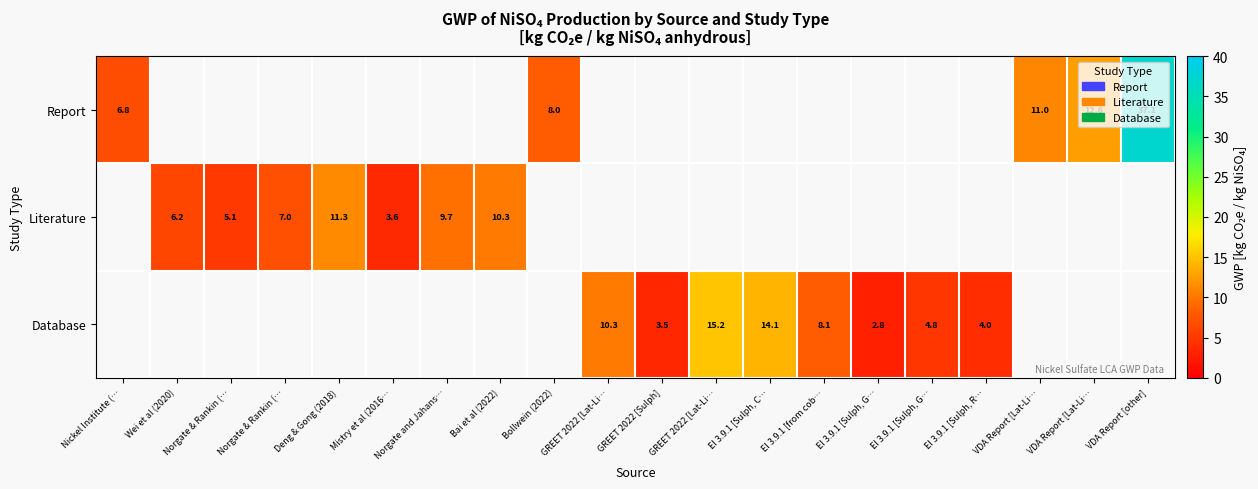

Count the number of data series in this chart.

3